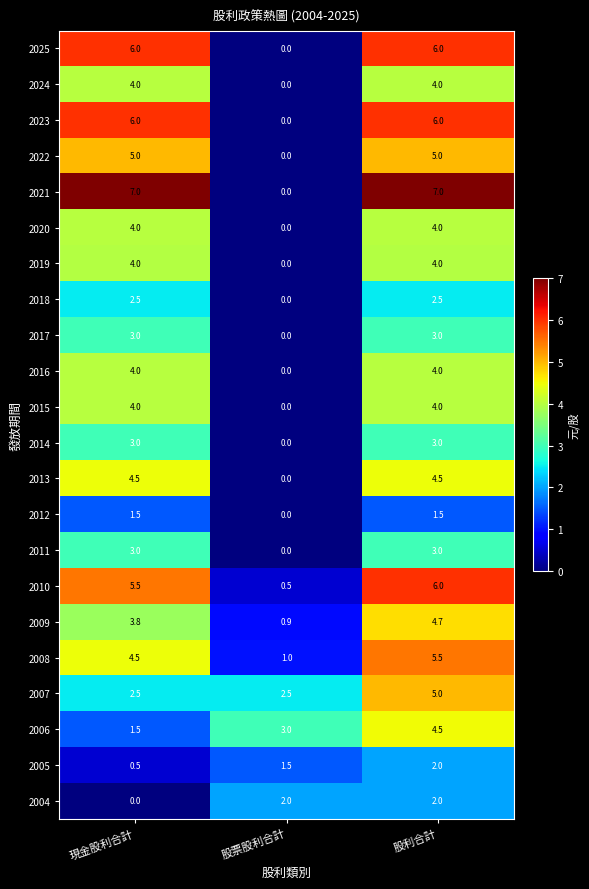

What is the sum of the 2004 values at 股票股利合計 and 現金股利合計?

2.0